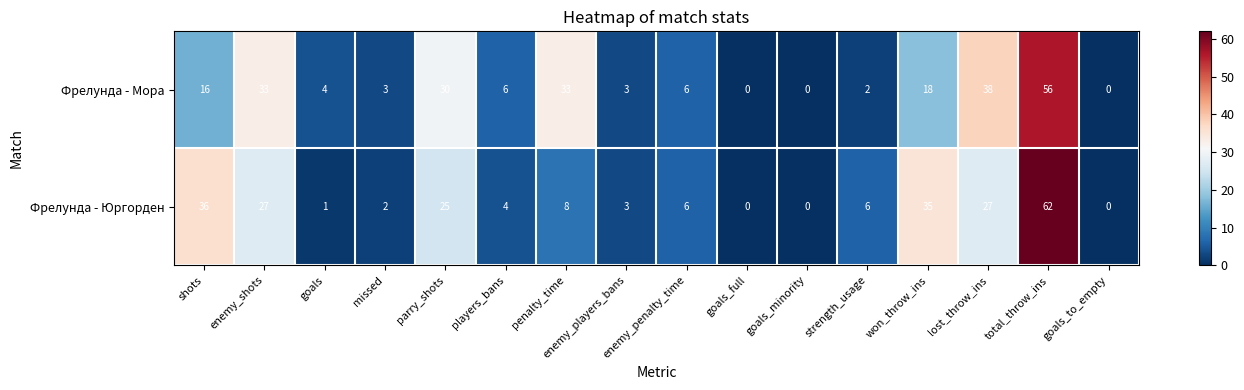

Which series changed the most between enemy_shots and enemy_players_bans?

Фрелунда - Мора